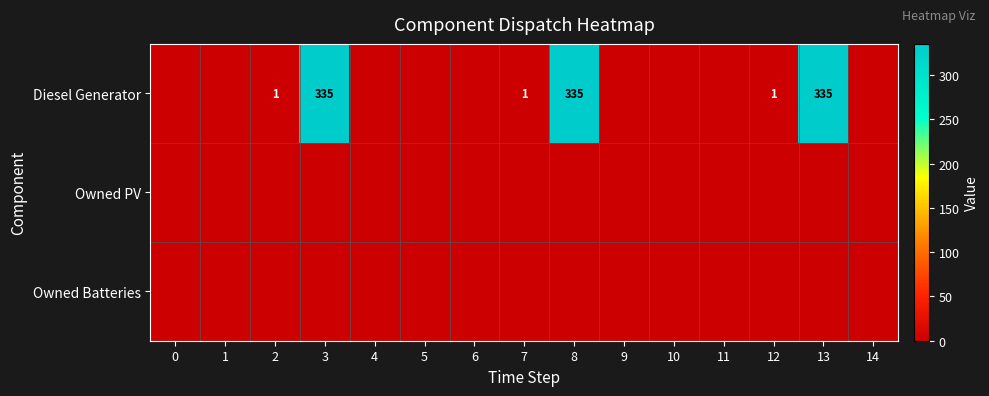

Which category has the highest value across all series?

3